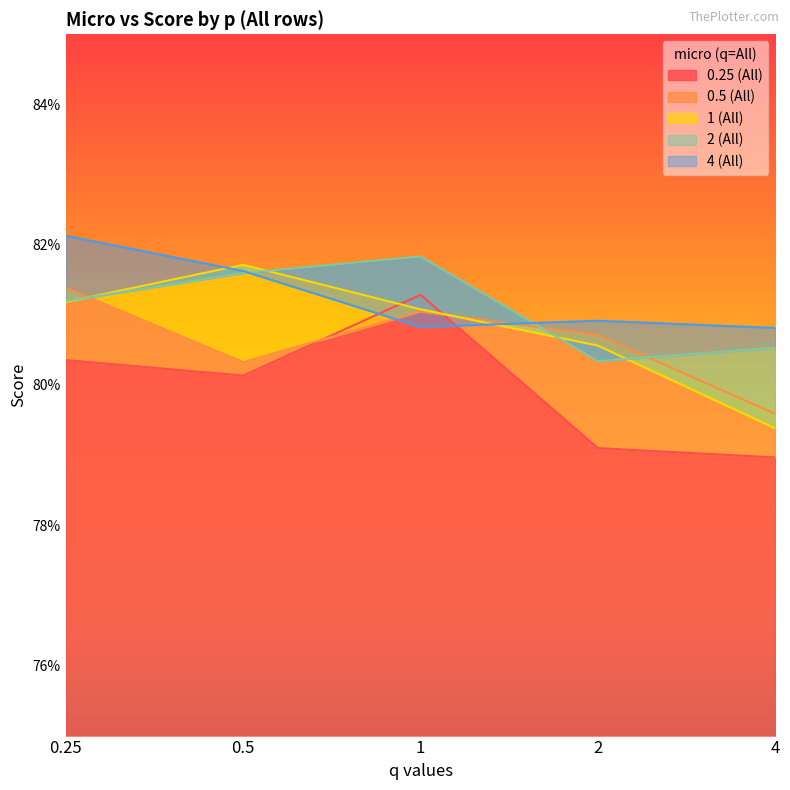

Is it true that 4 (All) equals 1.2 at 0.5?

False